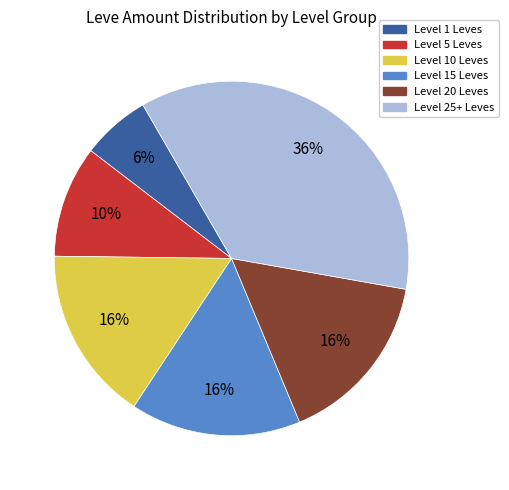

Which category has the smallest portion of the pie?

Level 1 Leves